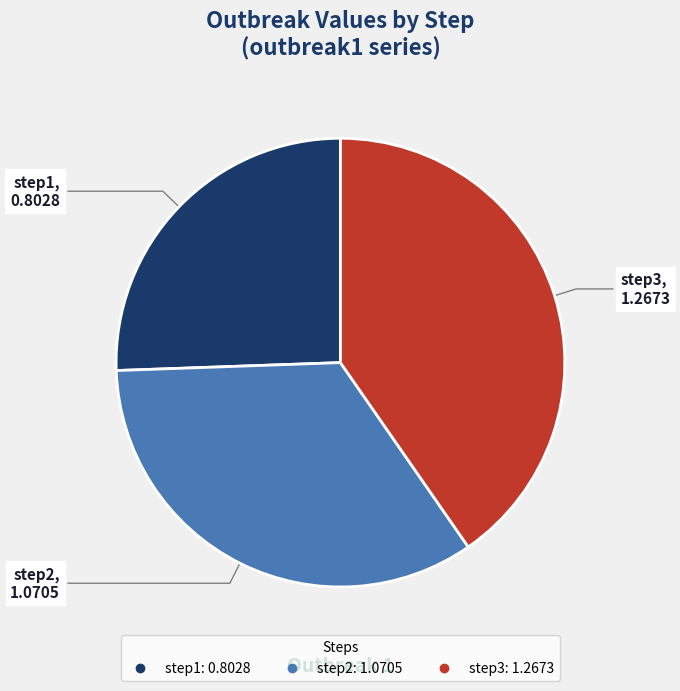

Is it true that step2 is 34% of the pie?

True